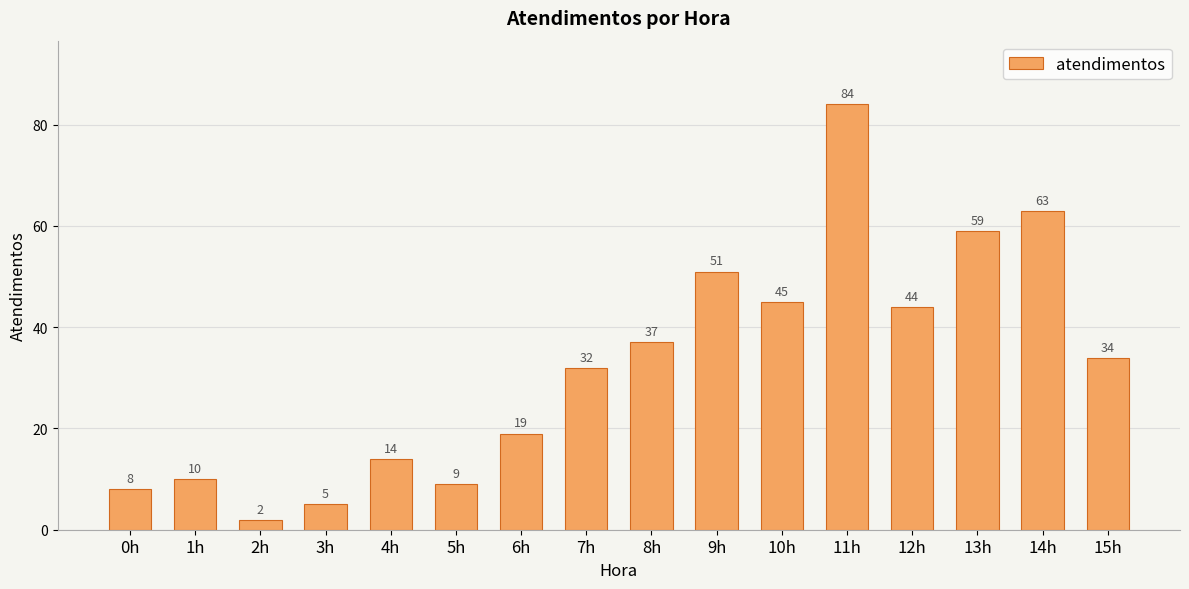

What is the difference between the maximum and minimum values?

82